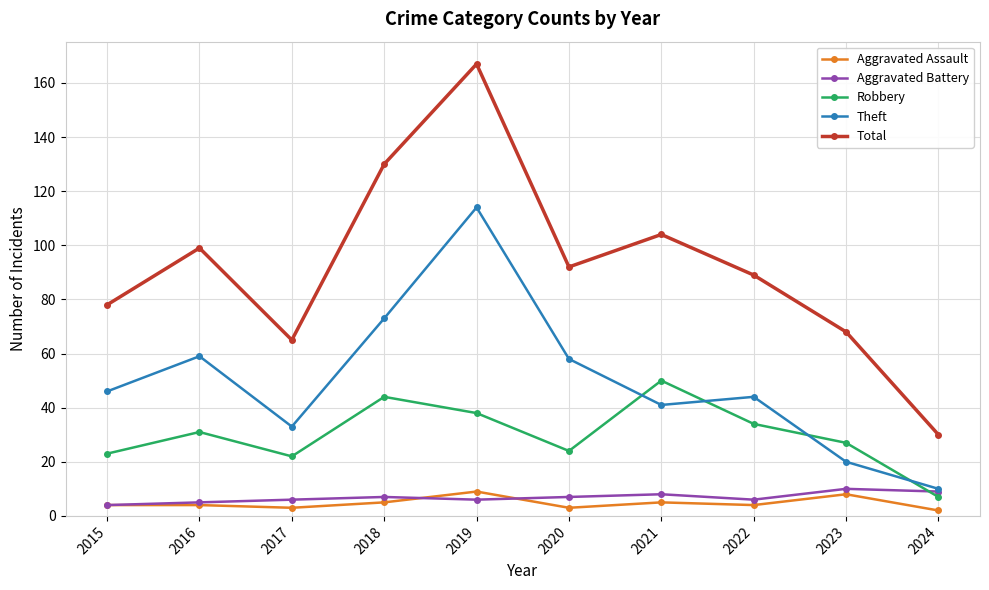

Read the Aggravated Assault value at 2022.

4